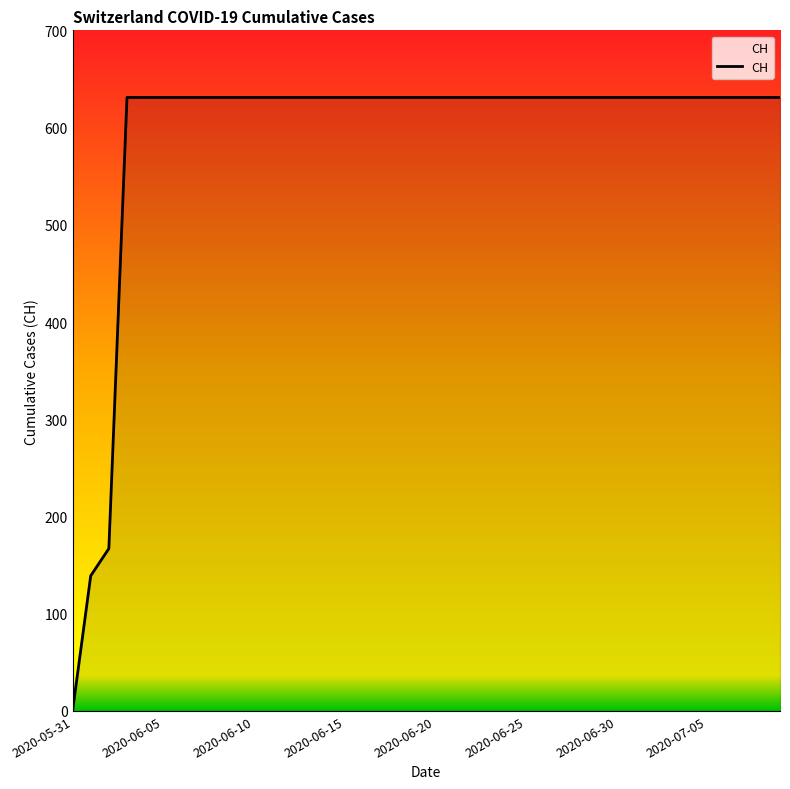

At which label is the value closest to 315?

2020-06-10